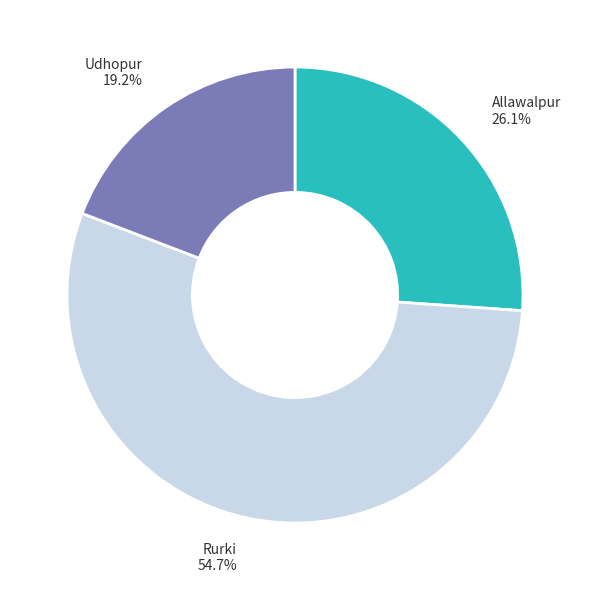

To the nearest percent, what is the difference between the Udhopur and Allawalpur slice percentages?

7%